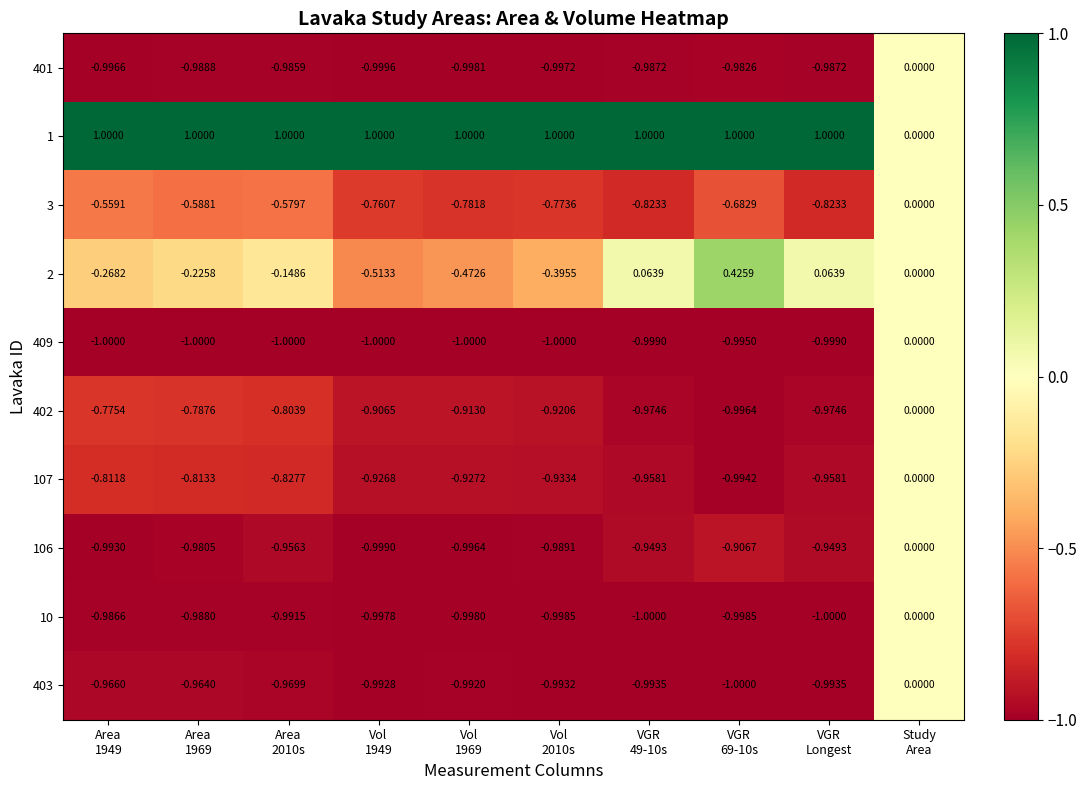

How many positive values does the 1 series have?

9